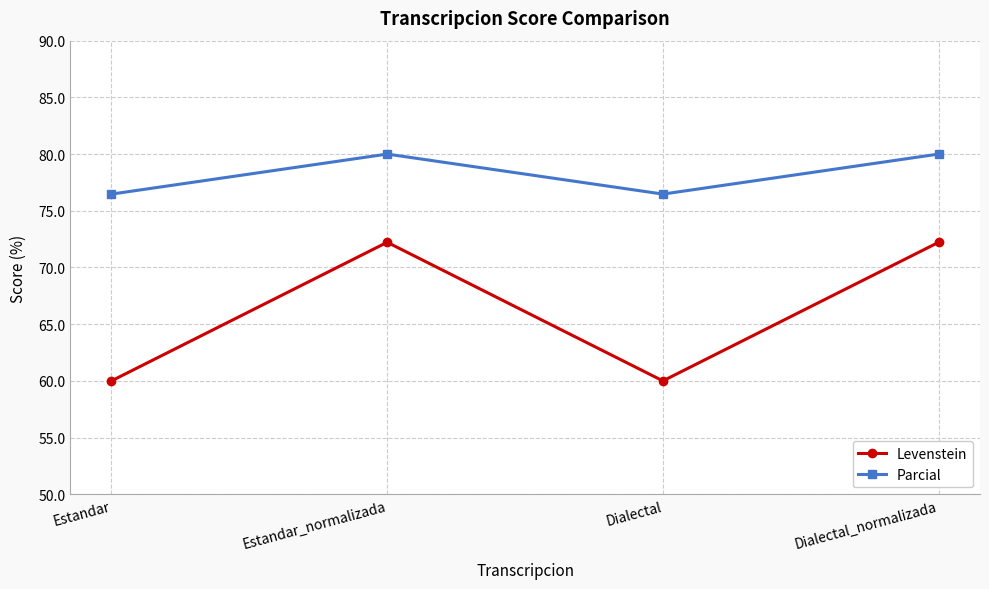

In Parcial, how many points are lower than both neighbors (excluding endpoints)?

1